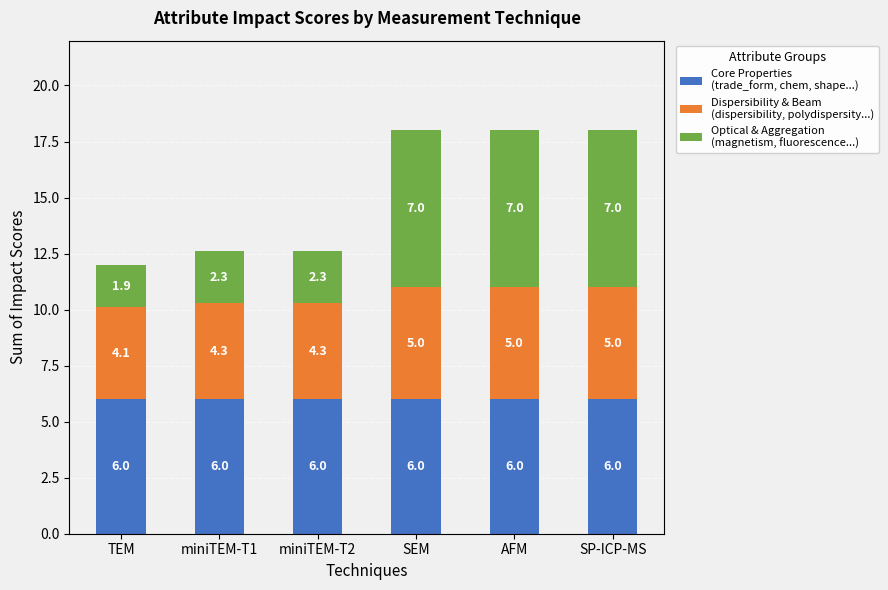

What is the total value across all series at miniTEM-T2?

12.6